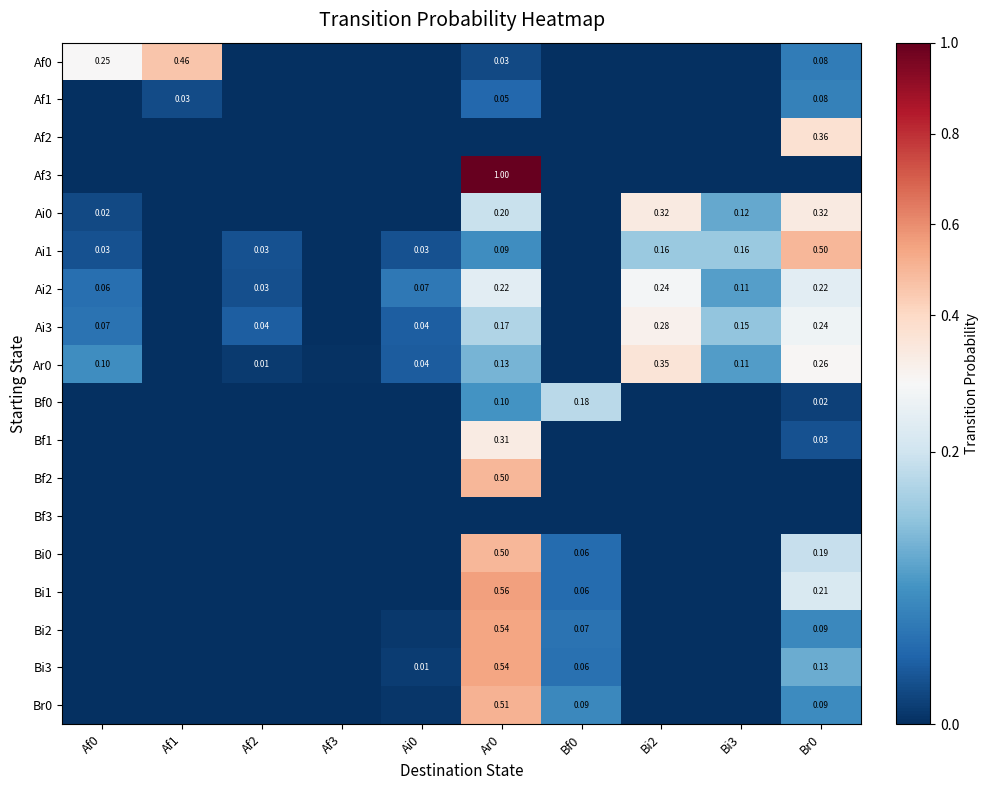

Rank the series at Af1 from highest to lowest value.

Af0, Af1, Af2, Af3, Ai0, Ai1, Ai2, Ai3, Ar0, Bf0, Bf1, Bf2, Bf3, Bi0, Bi1, Bi2, Bi3, Br0